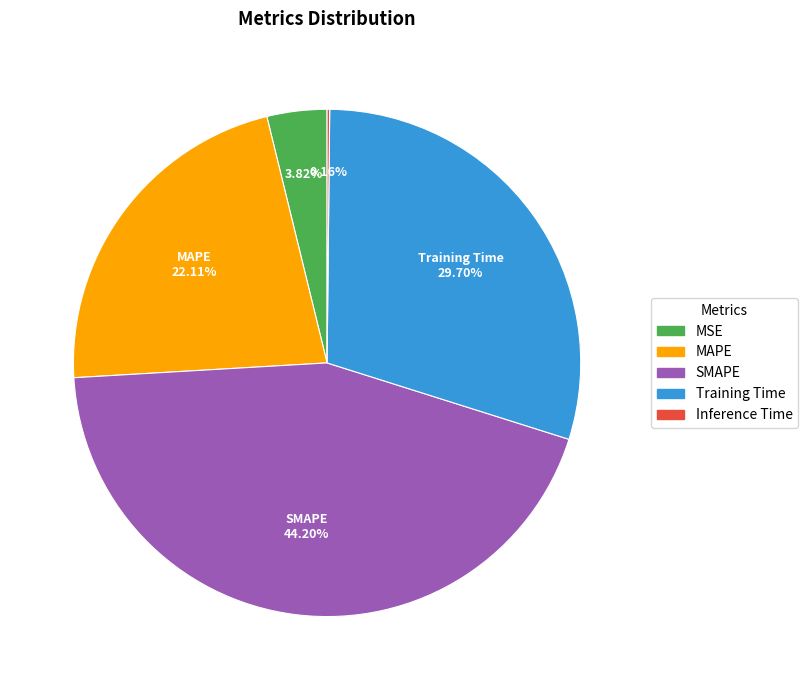

Does SMAPE represent more than half of the total?

No